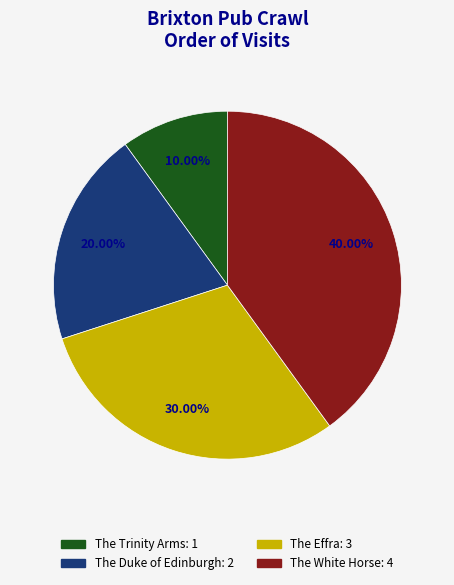

Does The Trinity Arms account for over 50% of the chart?

No